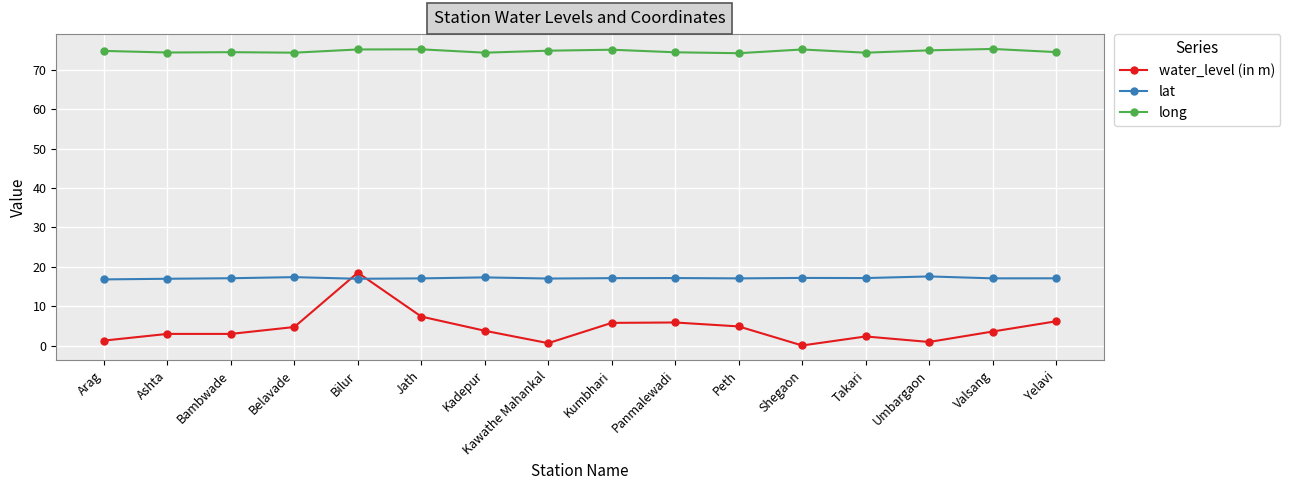

The lat series shows 17.5 at Umbargaon. True or false?

True